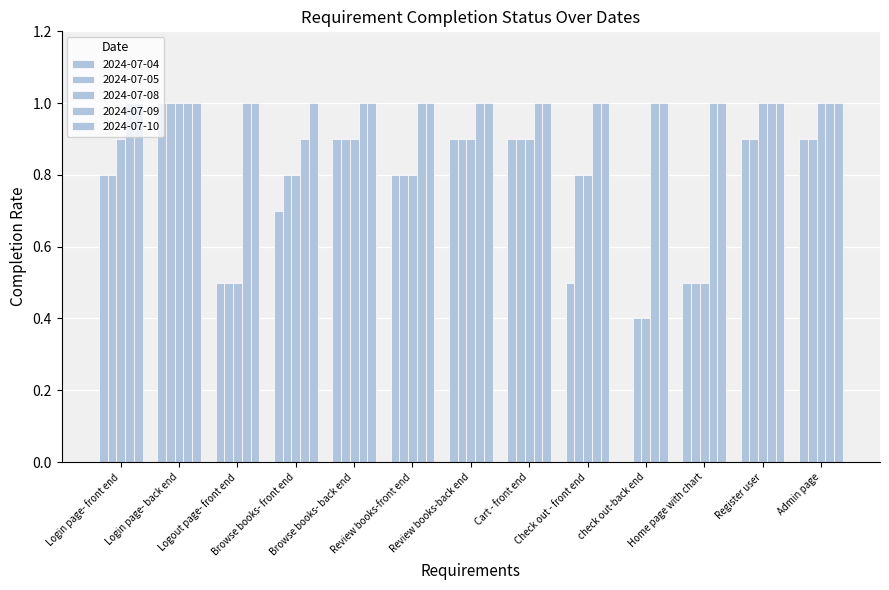

What is the sum of the 2024-07-08 values at Review books-front end and Browse books- back end?

1.7